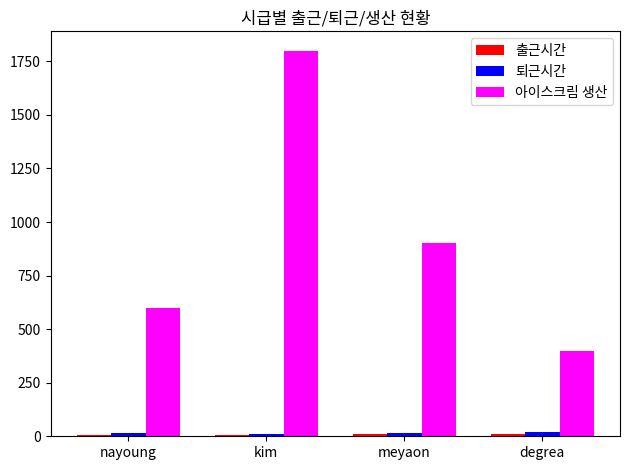

At which category is the sum across all series the highest?

kim